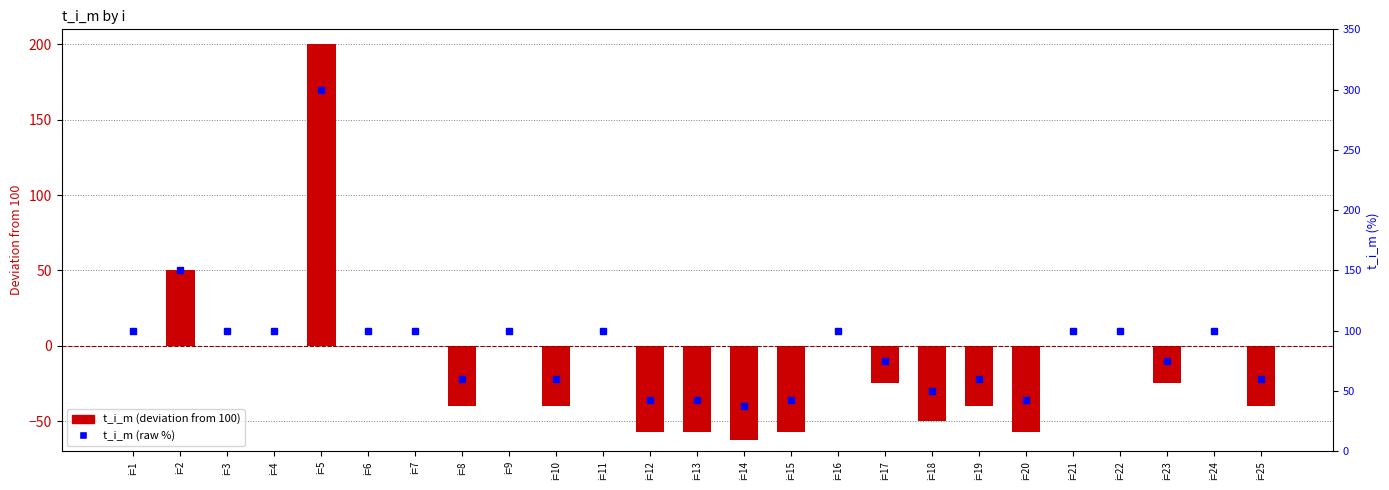

Which category has the lowest value in the t_i_m (deviation from 100) series?

i=14